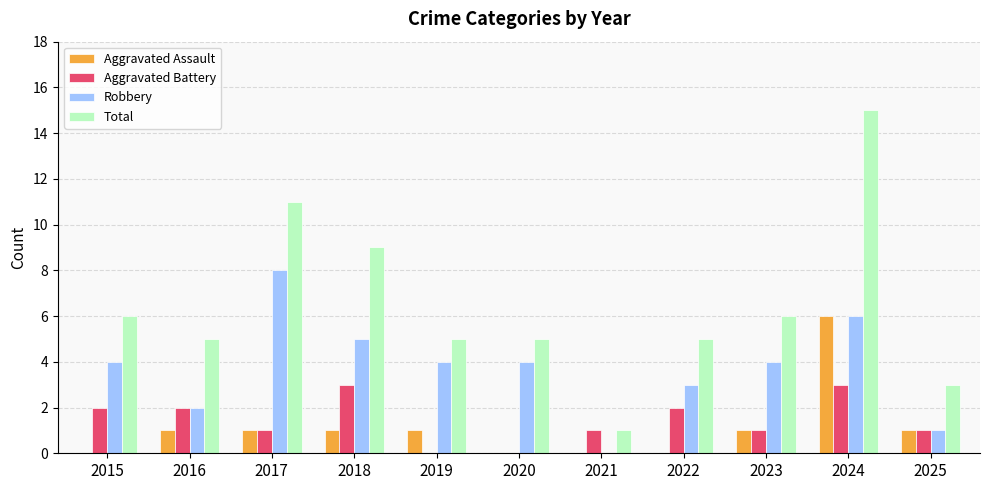

True or false: Total has a value of 2 at 2020.

False